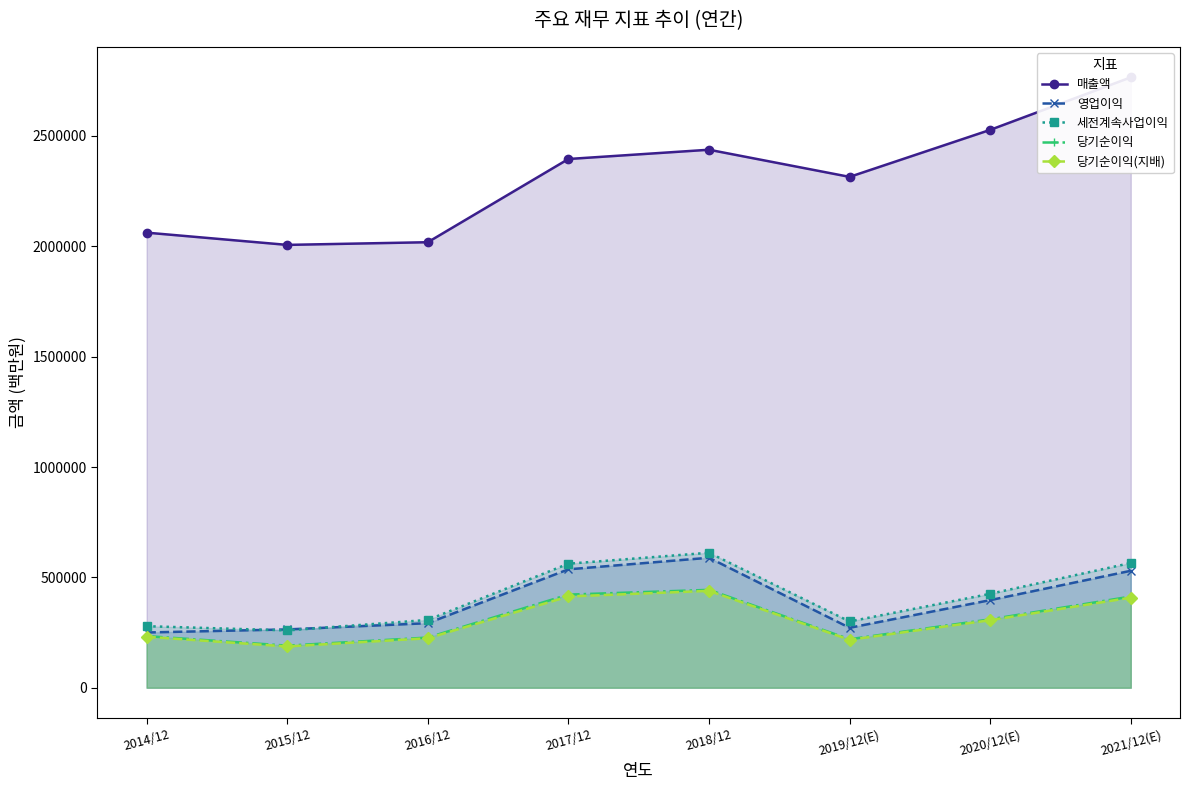

What is the label of the 2nd point from the left?

2015/12